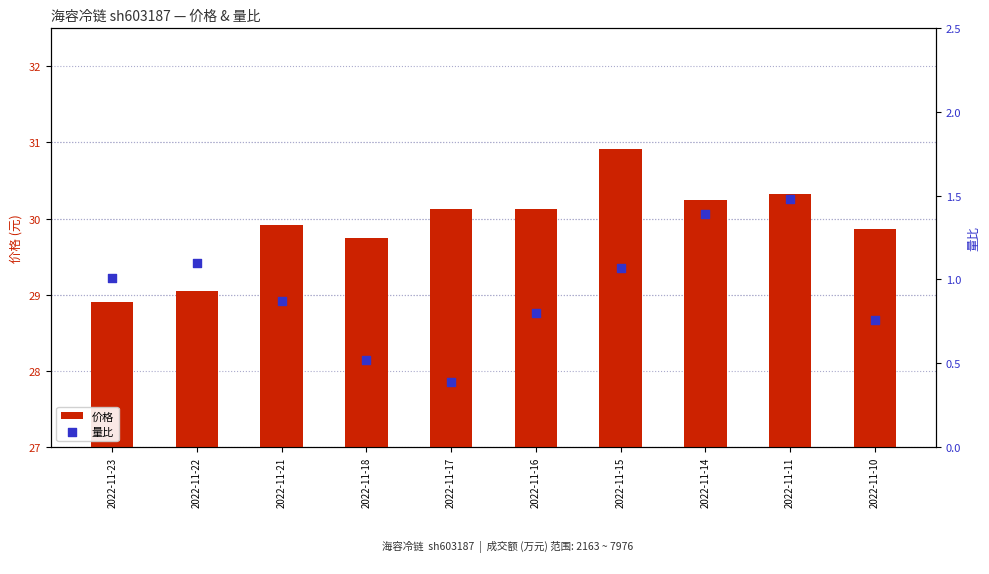

Which series reaches the minimum Y coordinate?

量比